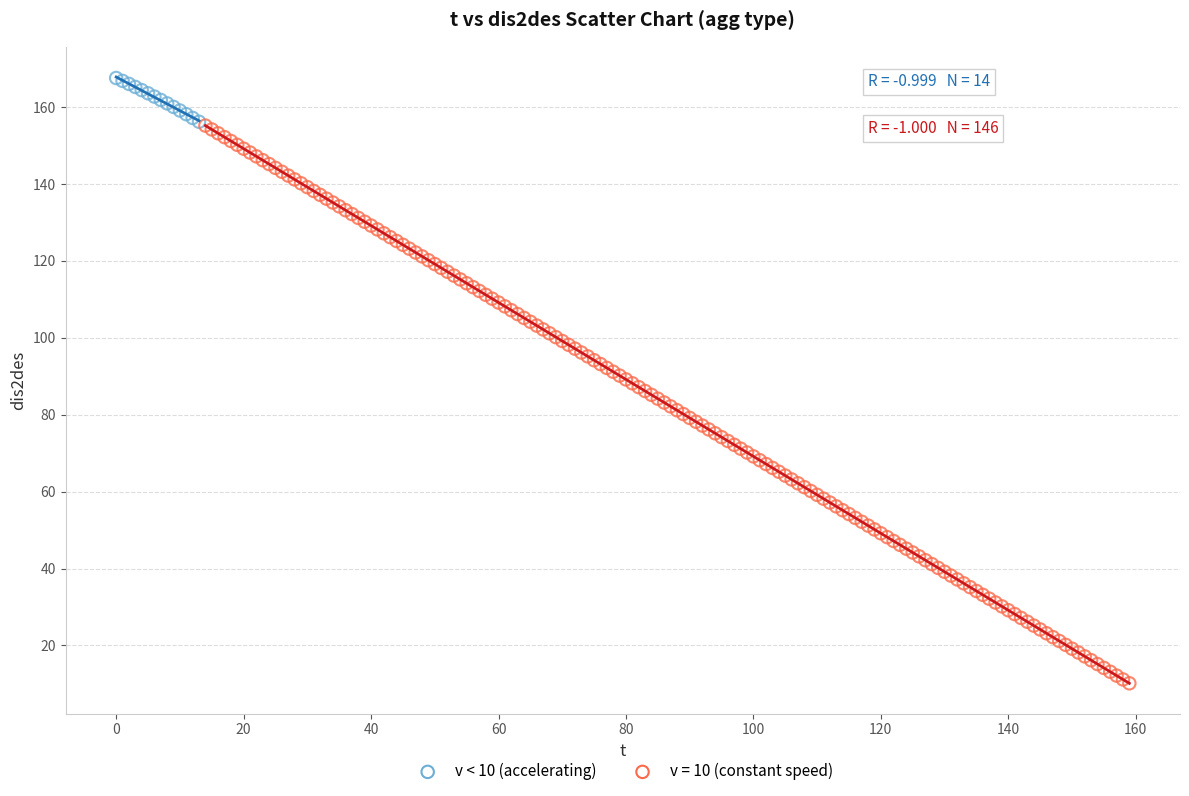

Which series contains the highest Y value?

v < 10 (accelerating)